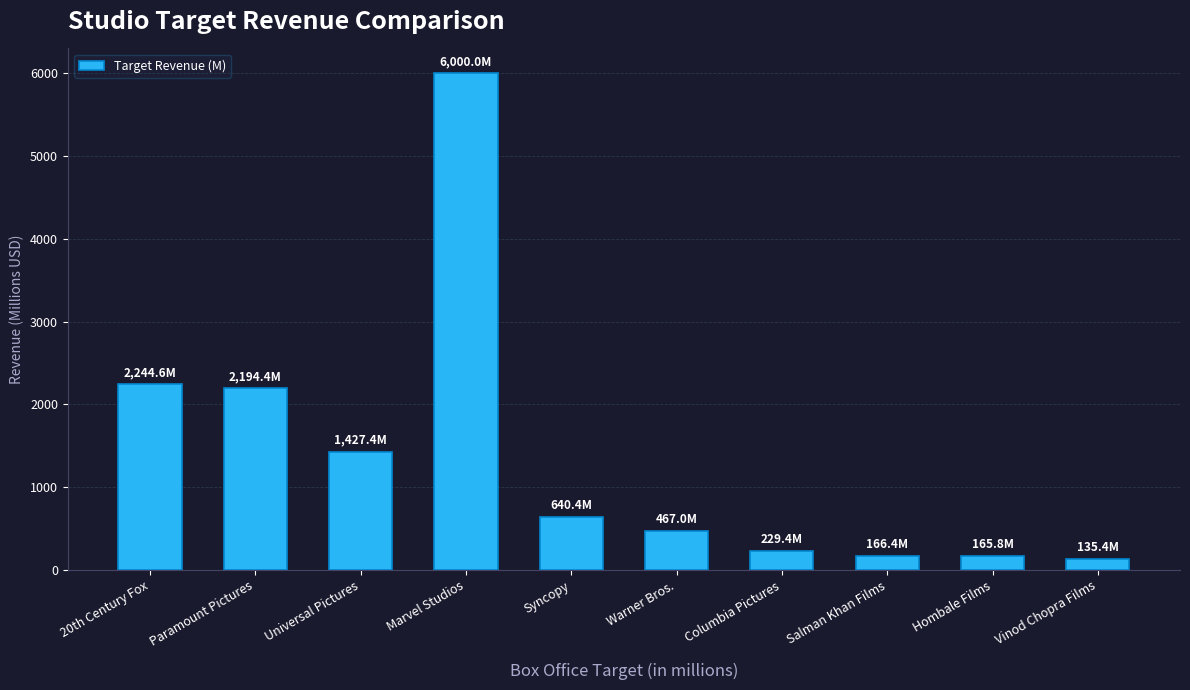

What is the change in value from Columbia Pictures to Vinod Chopra Films?

-94.0